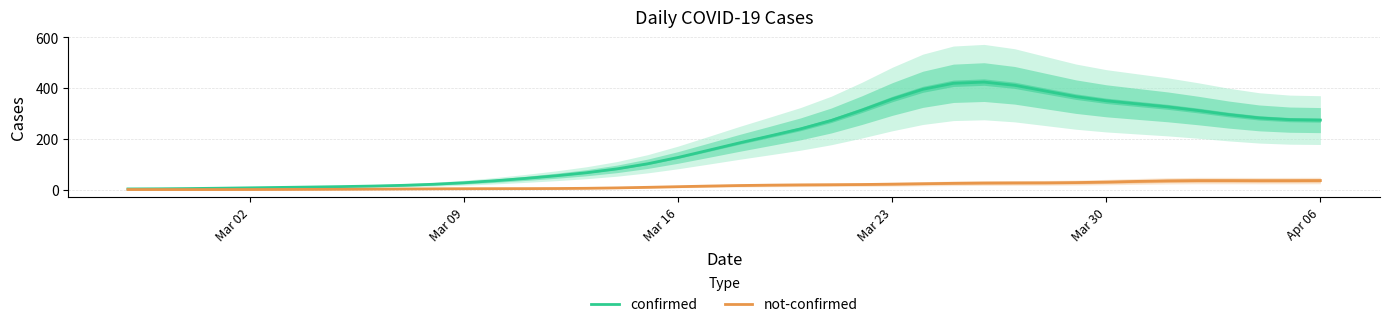

What is the maximum value for confirmed?

424.2